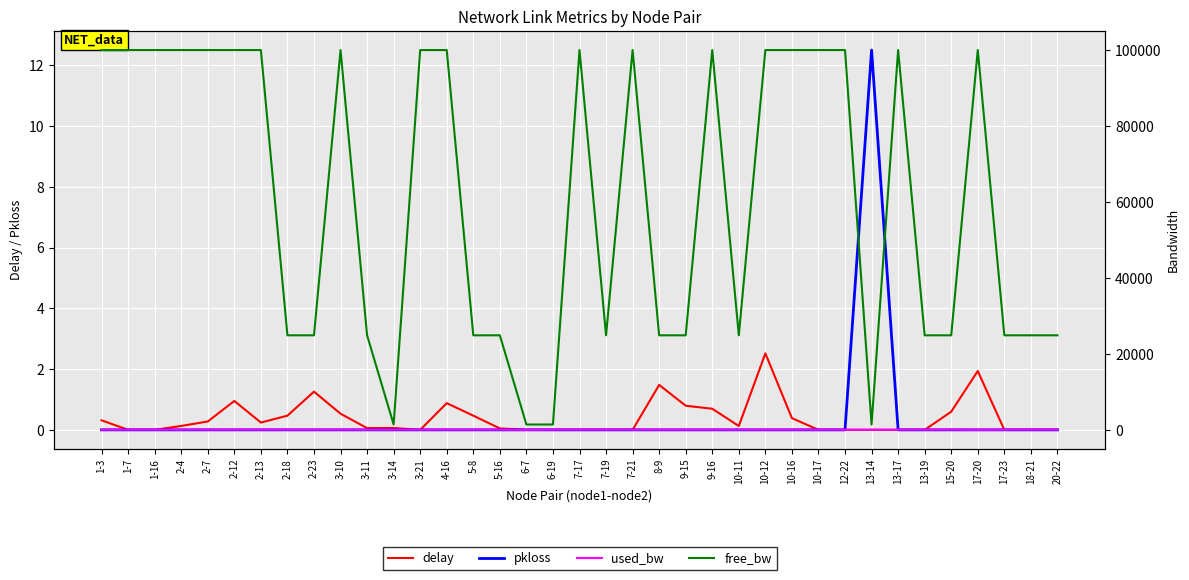

What is the label of the 4th point from the left?

2-4